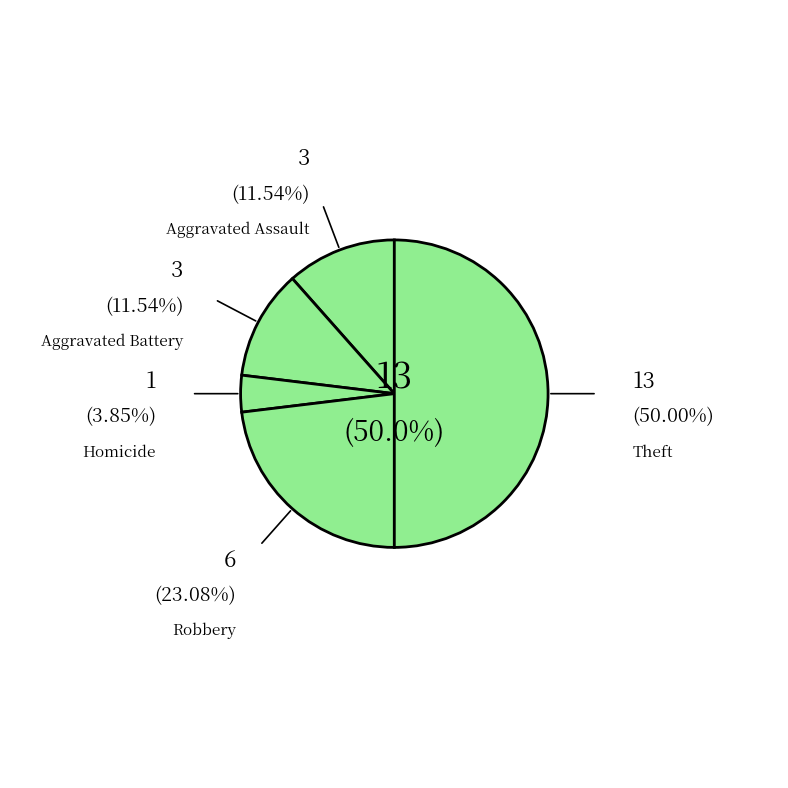

Is there any slice that represents more than half of the pie?

No